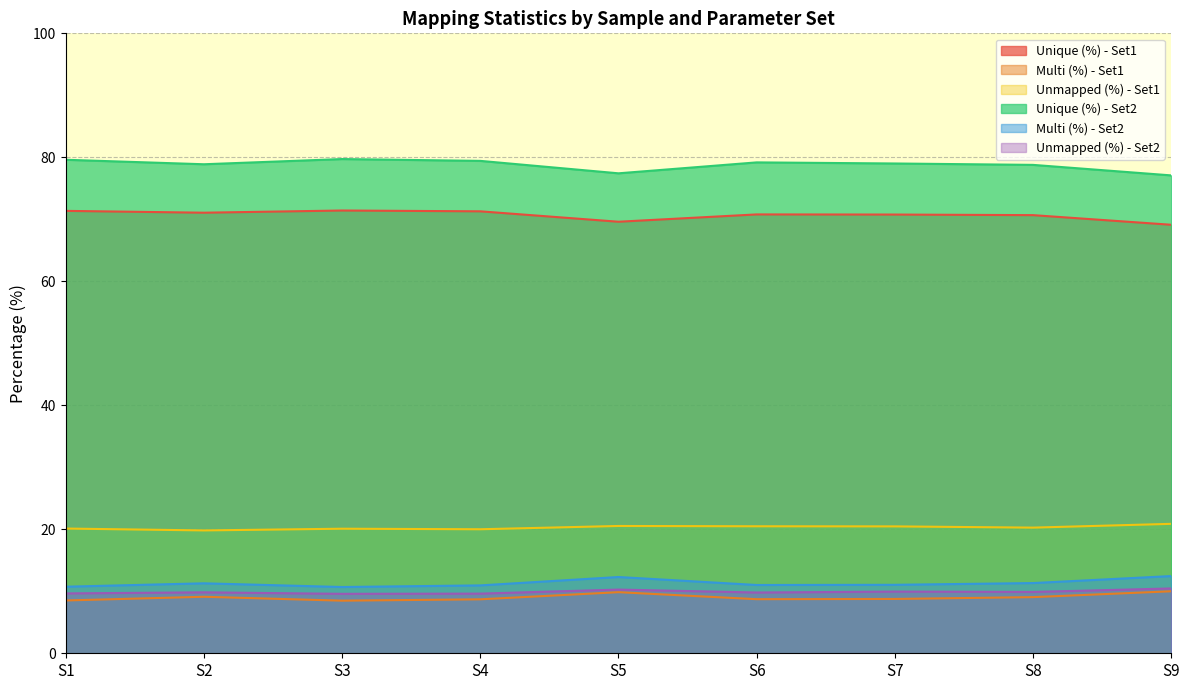

Read the Multi (%) - Set2 value at S8.

11.3